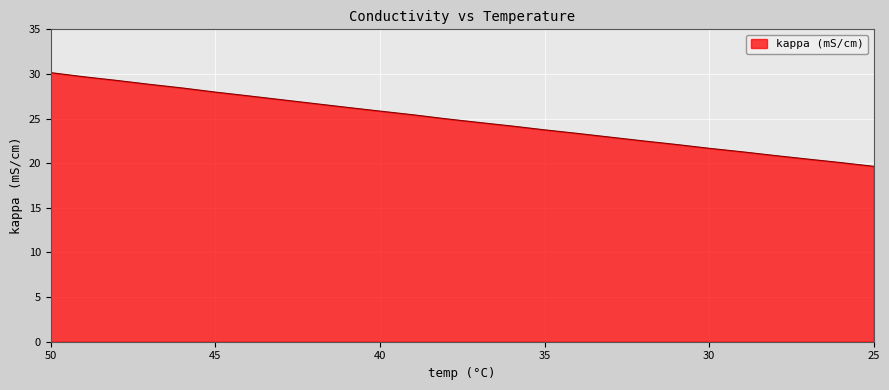

Which has a higher value, 40 or 44?

44